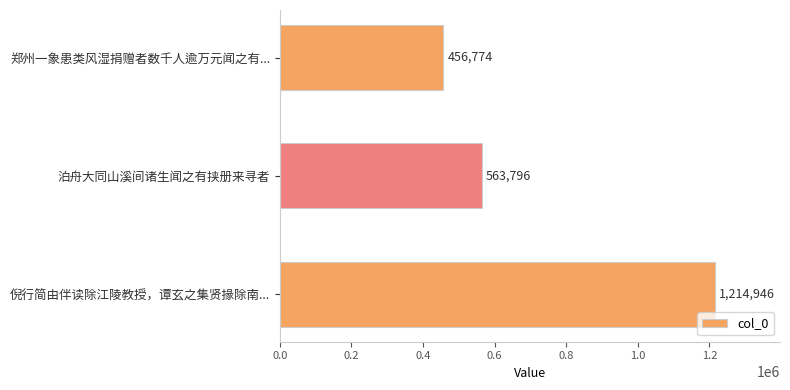

The value at 泊舟大同山溪间诸生闻之有挟册来寻者 is 775946. True or false?

False